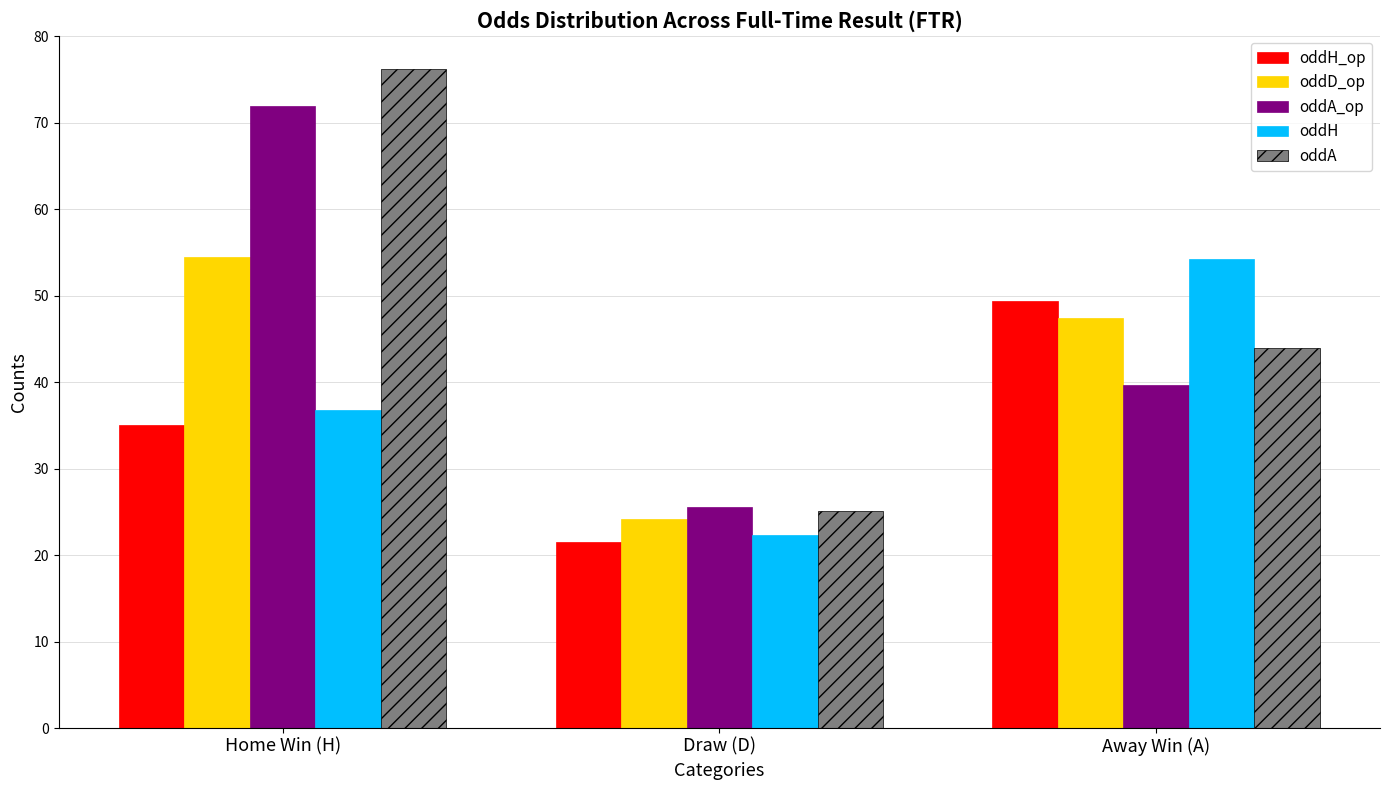

Is the value of oddD_op at Home Win (H) greater than the value of oddA at Draw (D)?

Yes